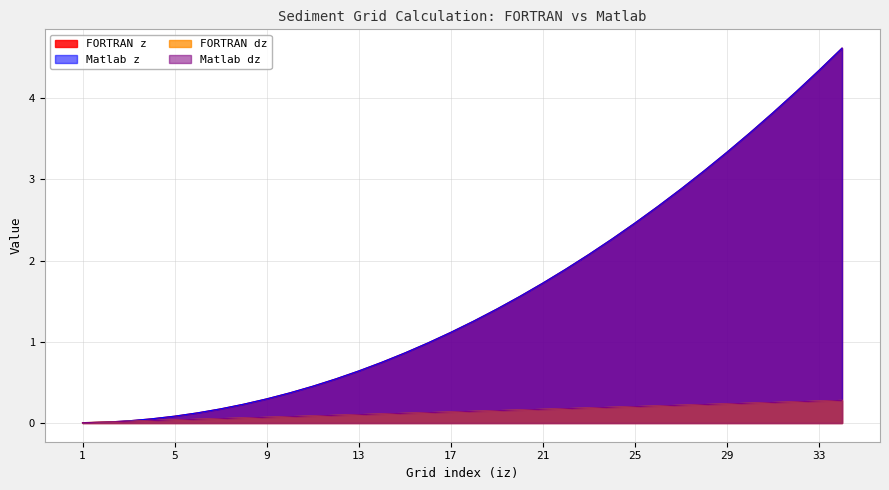

What is the value of the Matlab z point at the 16th from the left?

1.0